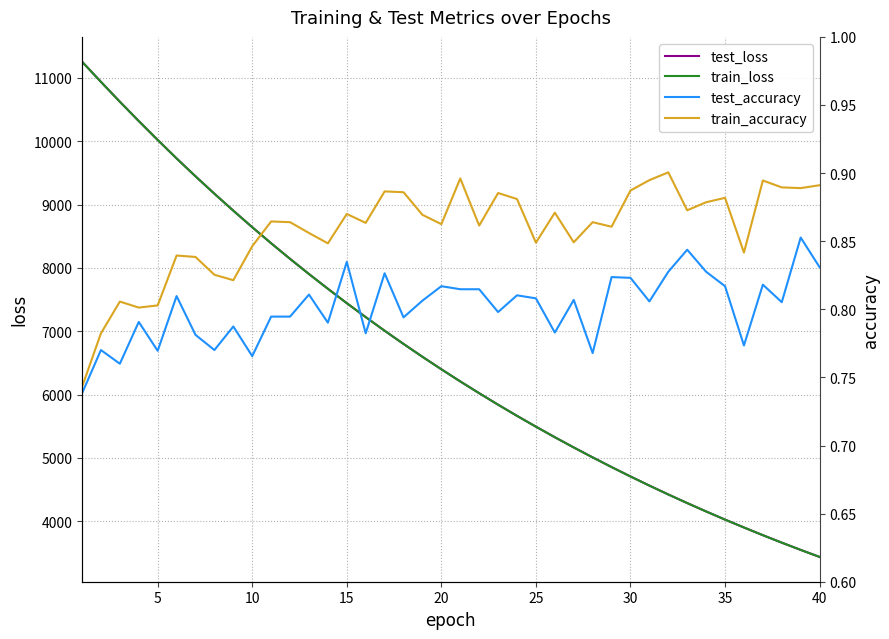

True or false: train_accuracy has more than 1 interior local peaks.

True